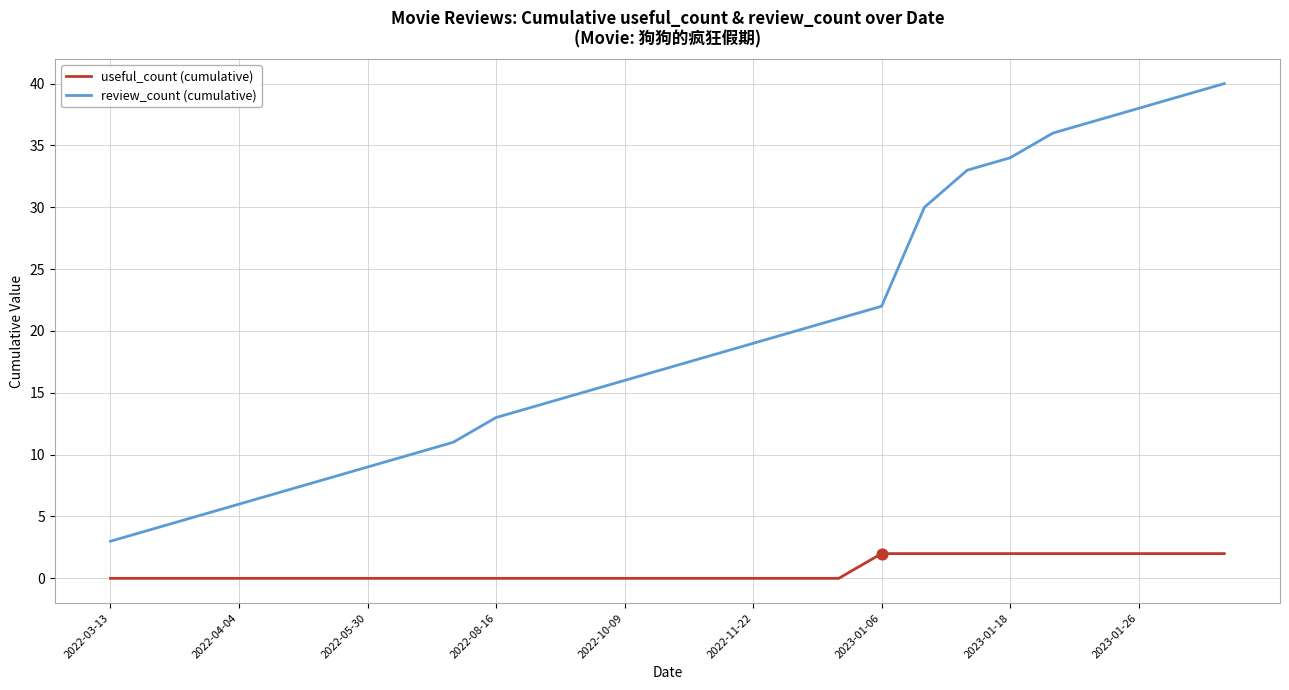

Which series has the largest total across all categories?

review_count (cumulative)